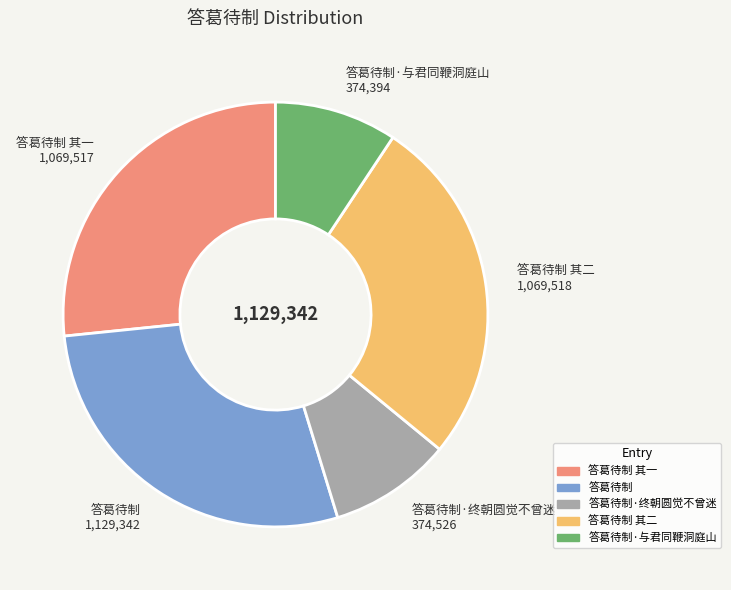

Does any single category account for the majority?

No